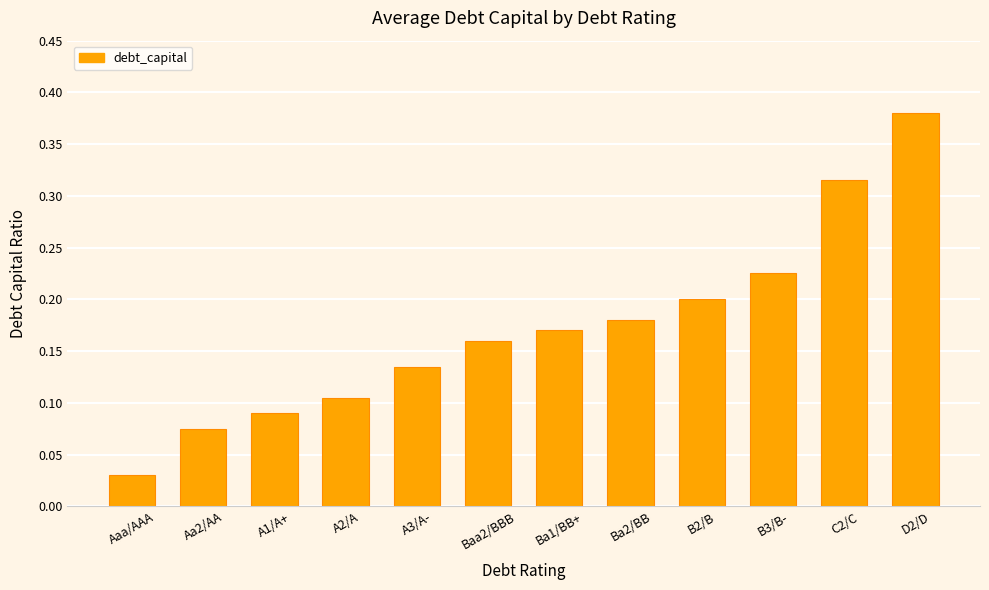

How many categories are shown in the chart?

12